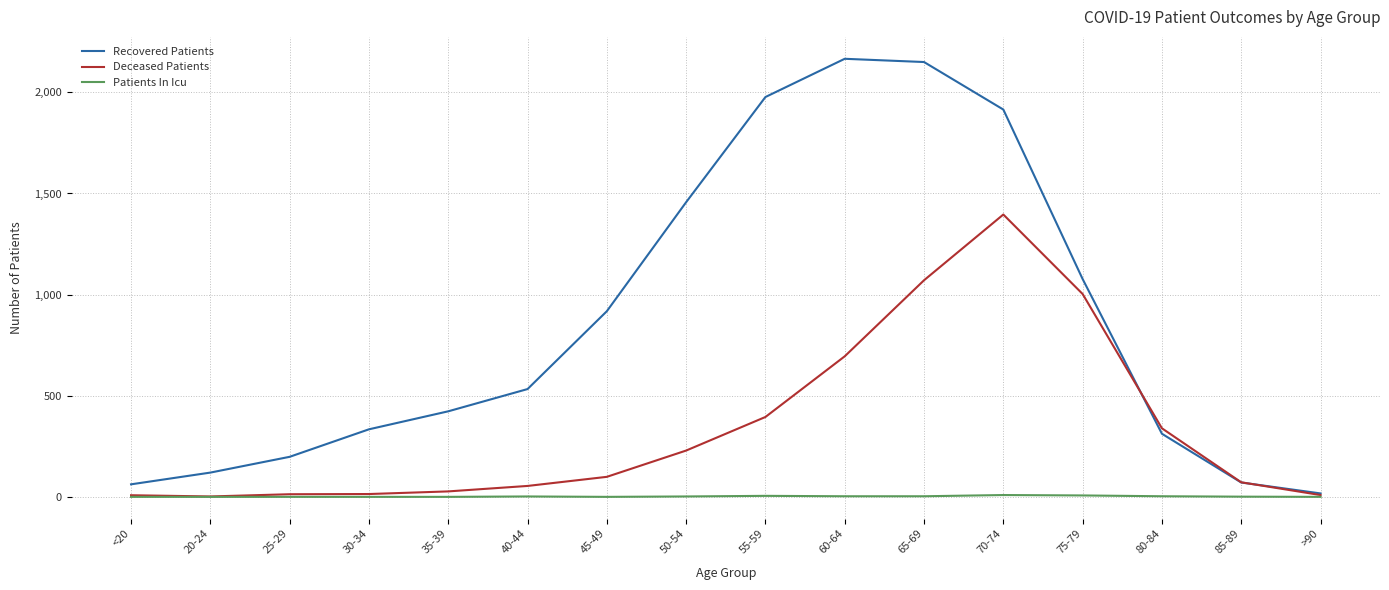

What is the maximum value for Recovered Patients?

2166